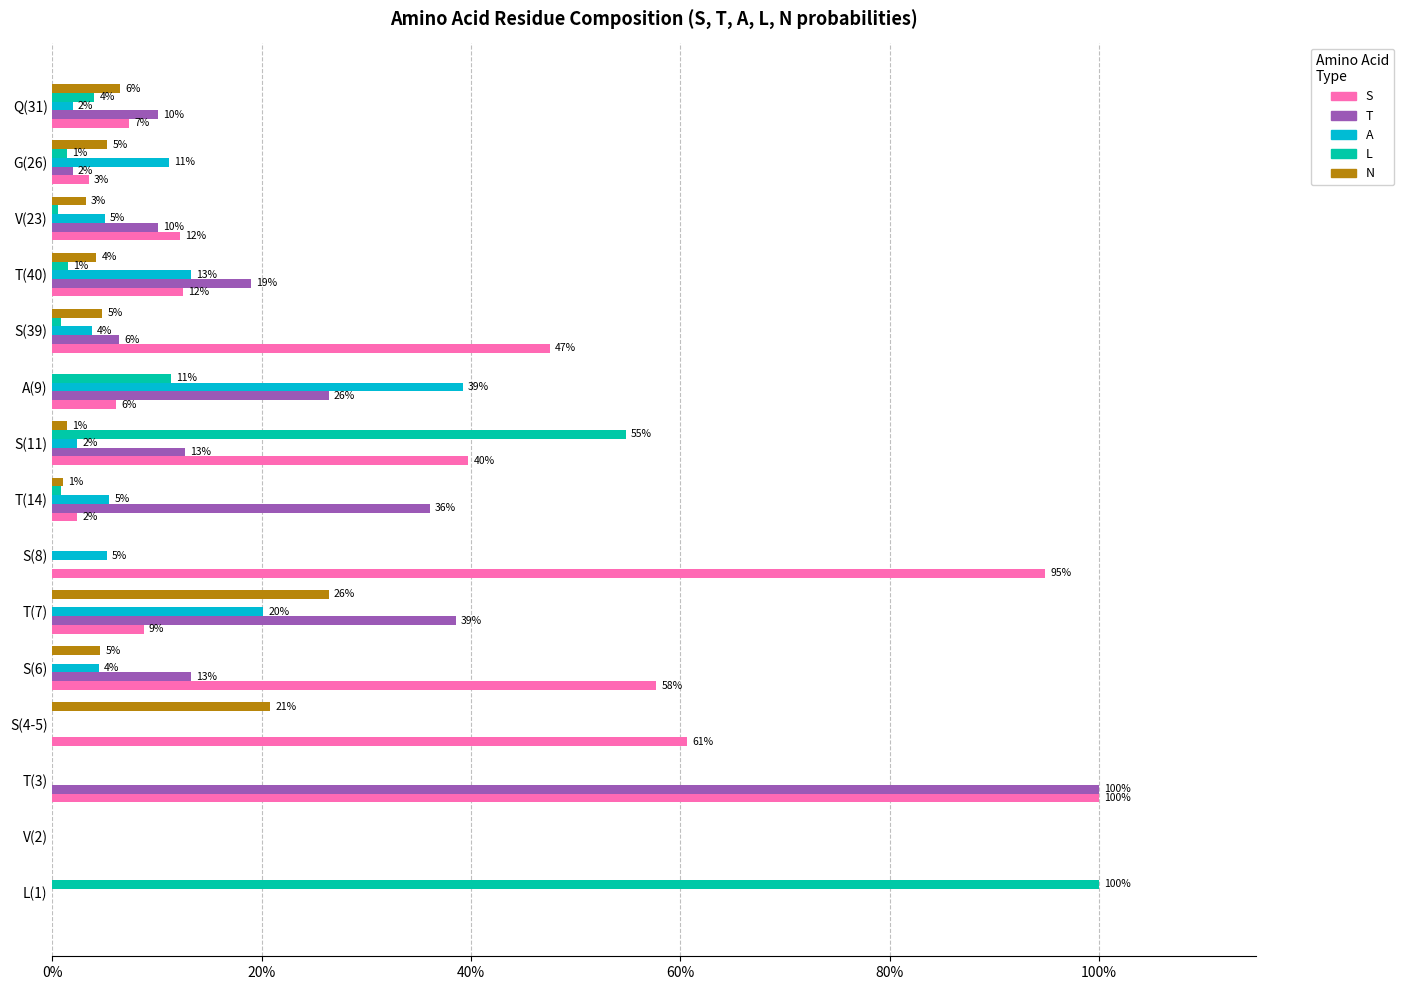

What are all the series names shown in the legend?

S, T, A, L, N